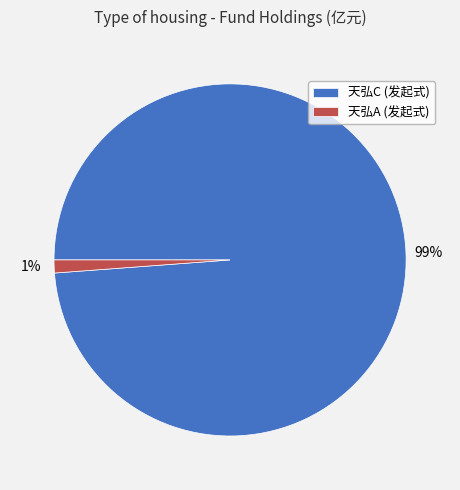

Rank the categories by value from lowest to highest.

天弘A (发起式), 天弘C (发起式)